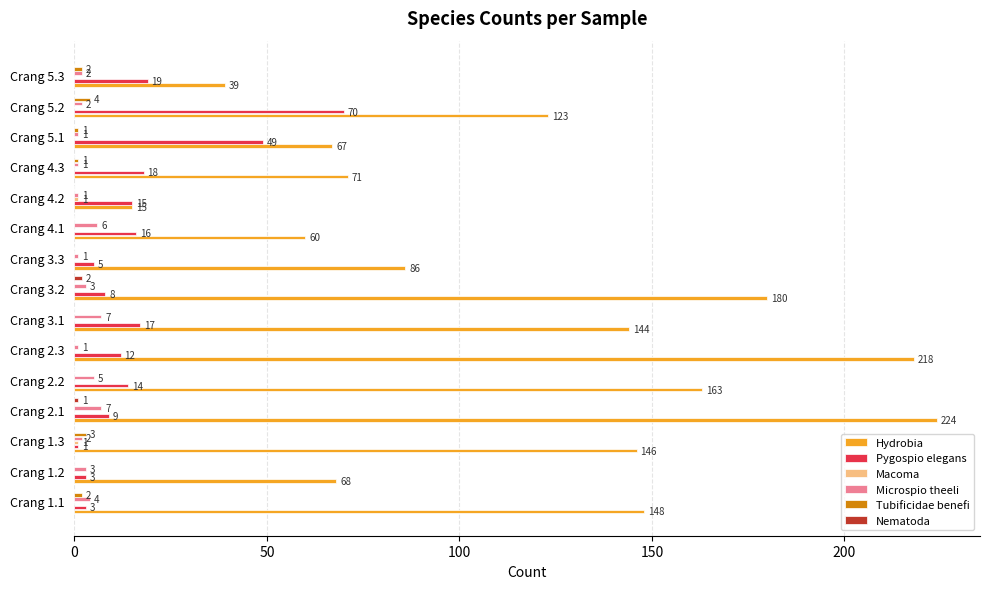

Which series has the largest total across all categories?

Hydrobia